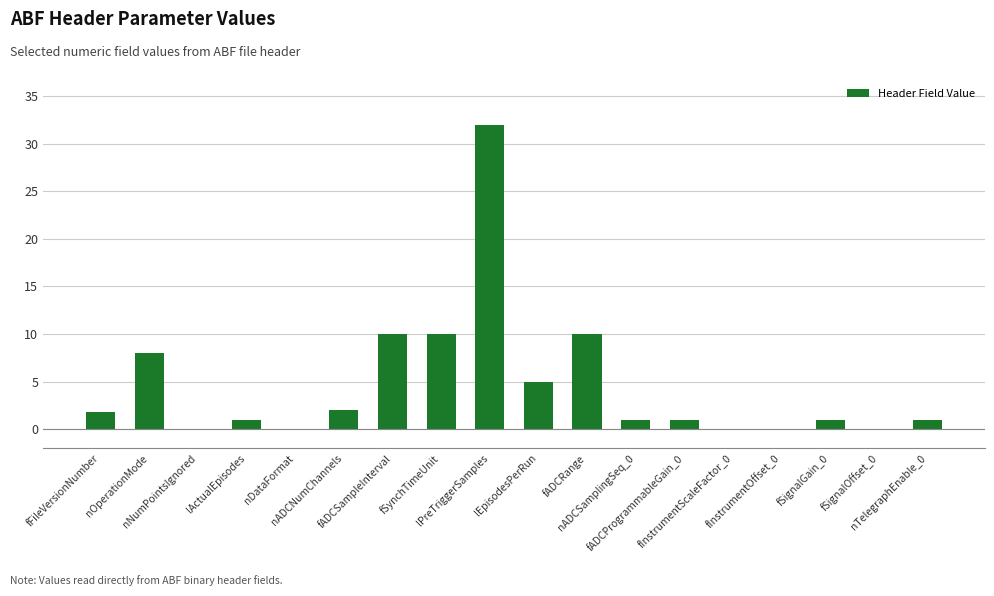

What is the greatest value displayed?

32.0